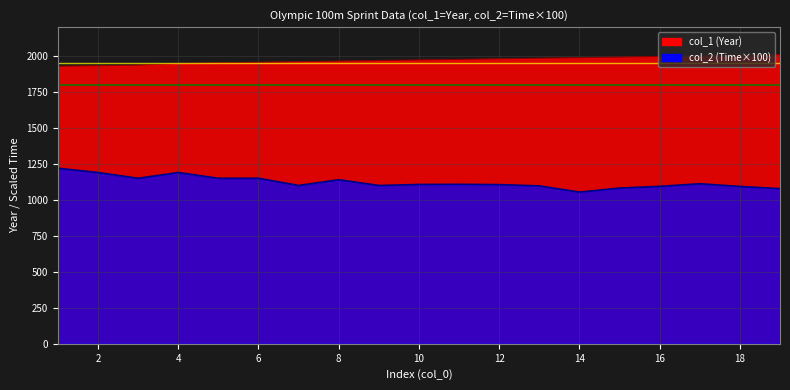

What is the difference between the maximum and second lowest values in the col_2 series?

142